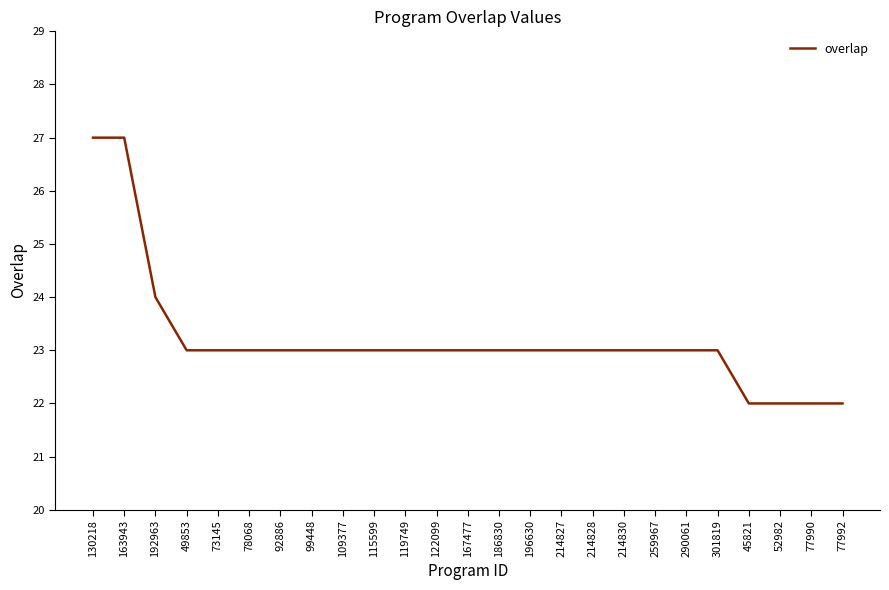

The chart shows a value of 6 at 259967. True or false?

False